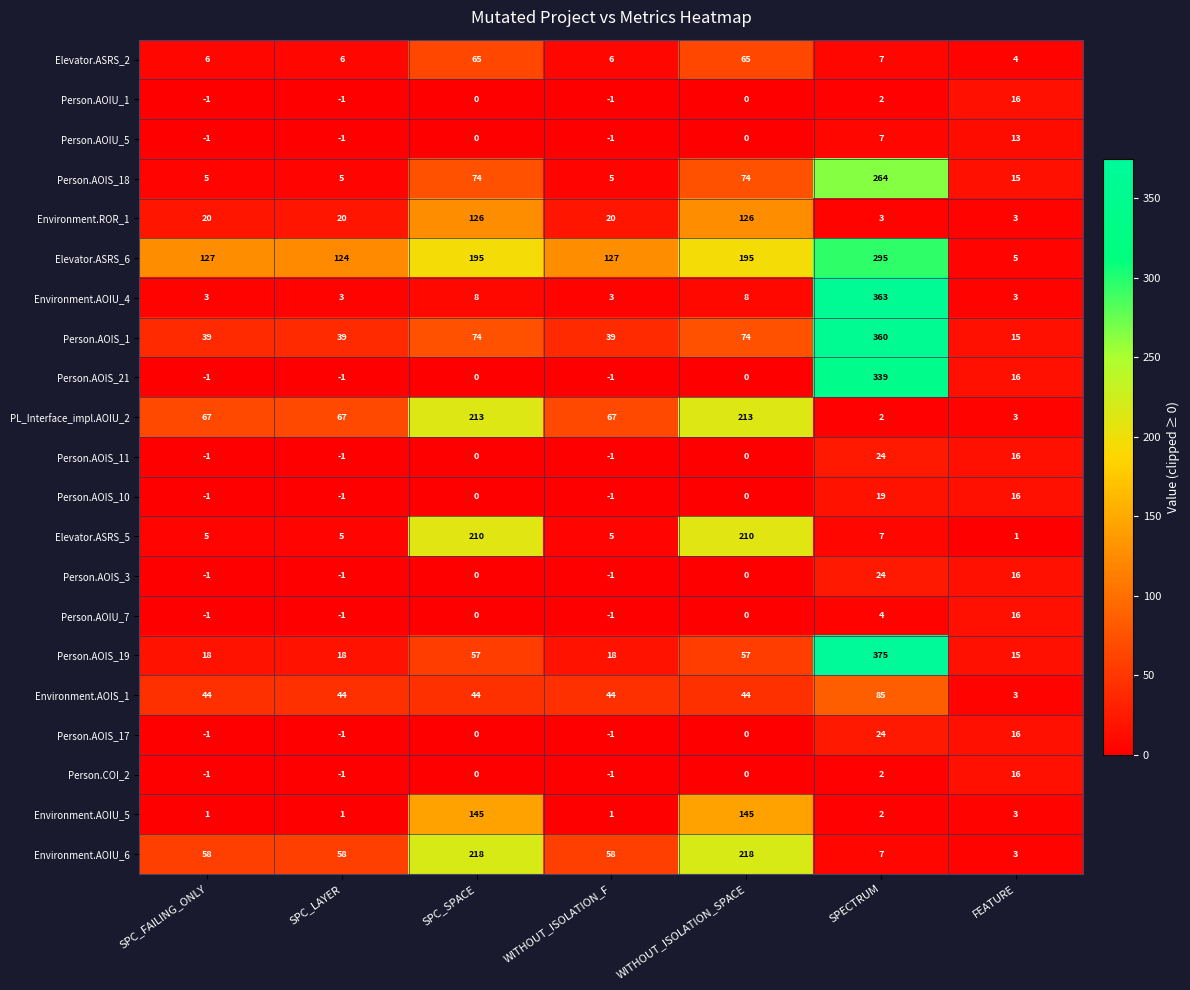

The value of Elevator.ASRS_6 at SPC_LAYER is 53. True or false?

False